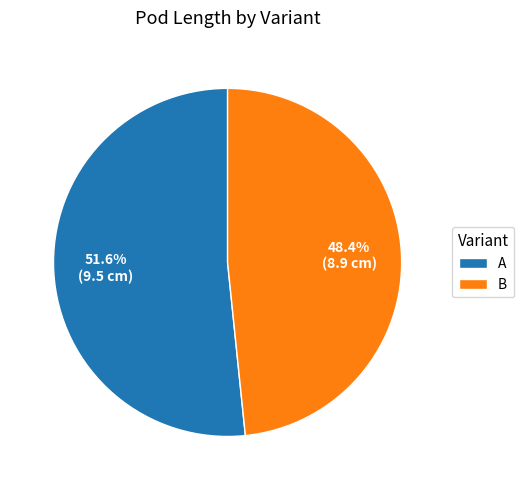

To the nearest percent, what percentage of the pie is B?

48%